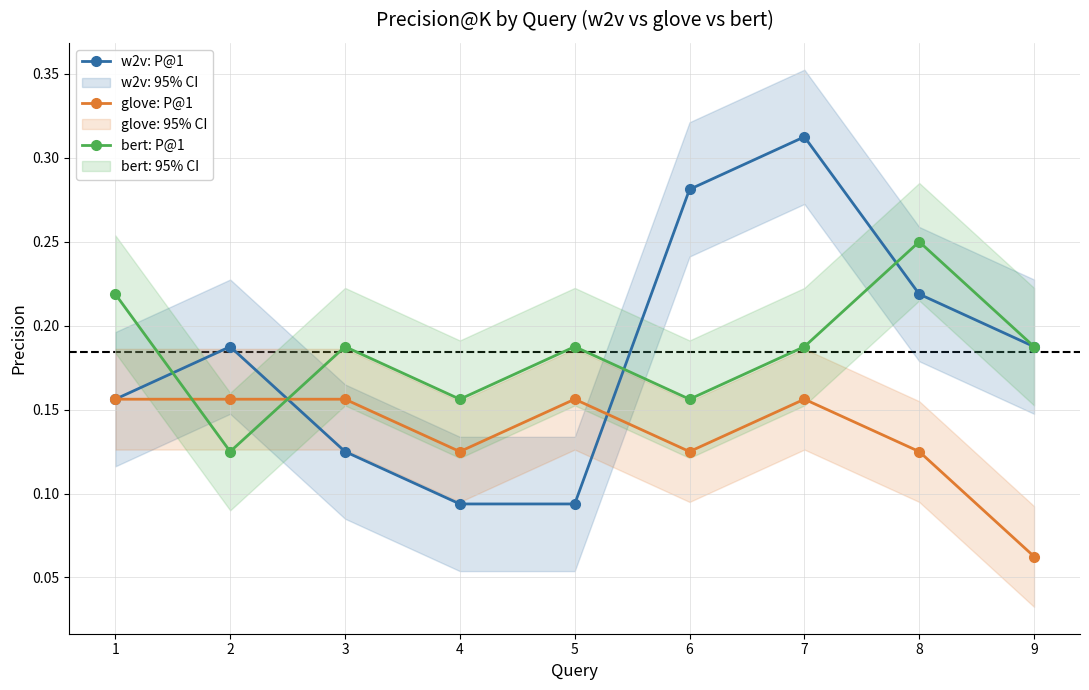

Between which two adjacent categories do bert: P@1 and glove: P@1 first intersect?

1 and 2